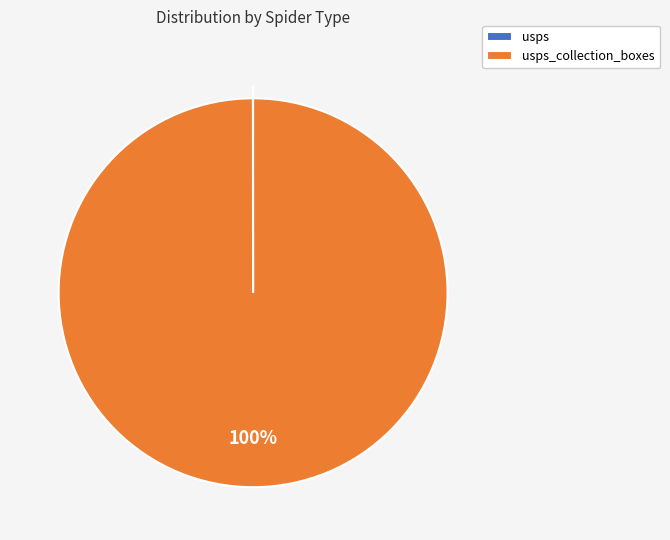

To the nearest percent, what is the difference between the largest and smallest slice percentages?

100%